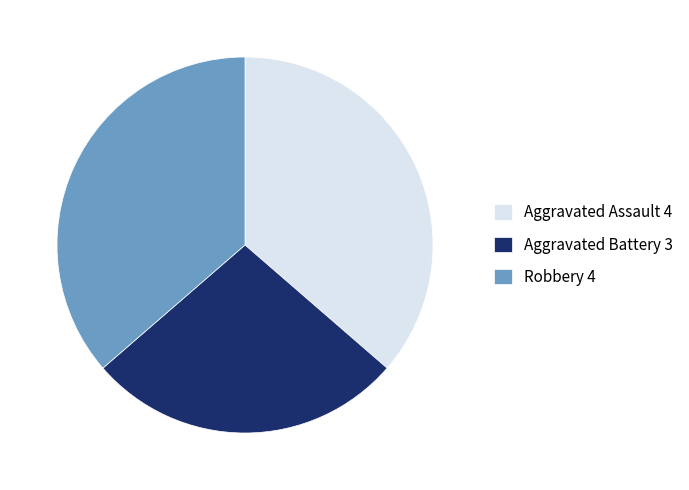

Count the number of slices in the pie.

3